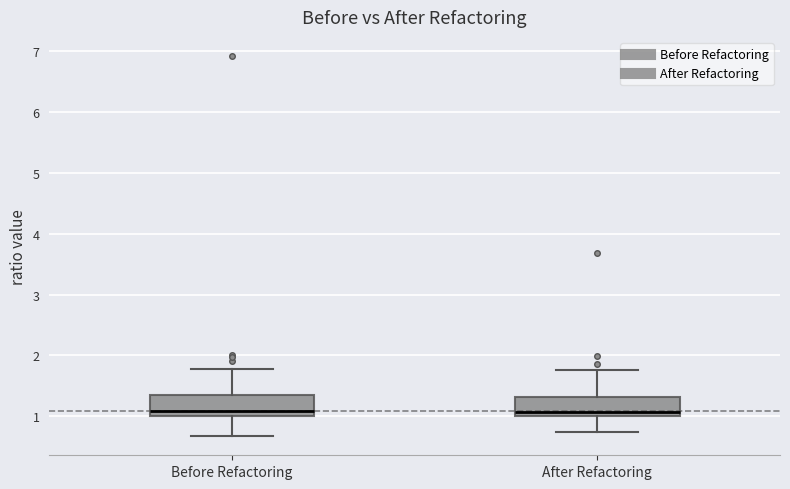

Reading left to right, read every box against the y-axis: the position of its median line, the range the box covers, and the ends of its whiskers. The values are not printed on the chart, so give them approximately, as read against the axis.

Before Refactoring: median 1.1, box 1.0 to 1.3, whiskers 0.7 to 1.8
After Refactoring: median 1.1, box 1.0 to 1.3, whiskers 0.7 to 1.8